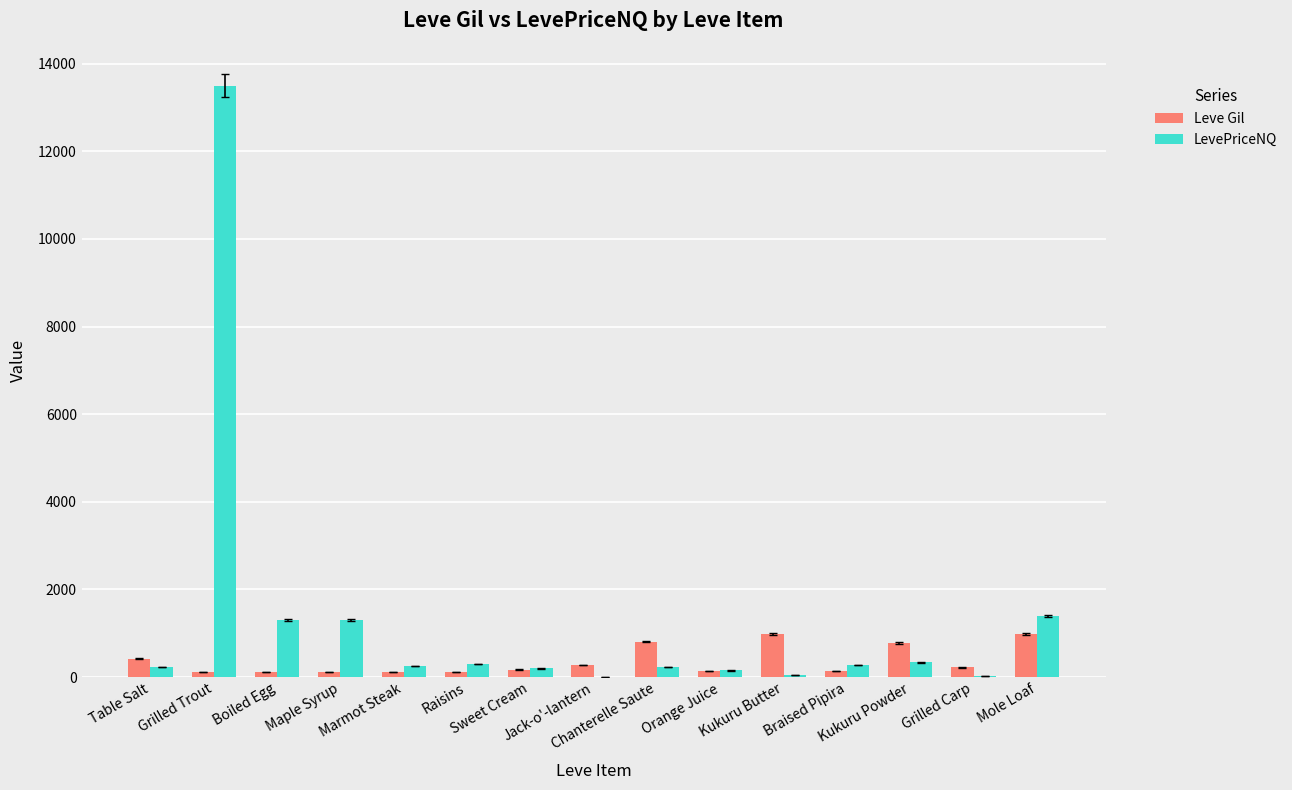

What is the highest value of the LevePriceNQ series?

13500.0